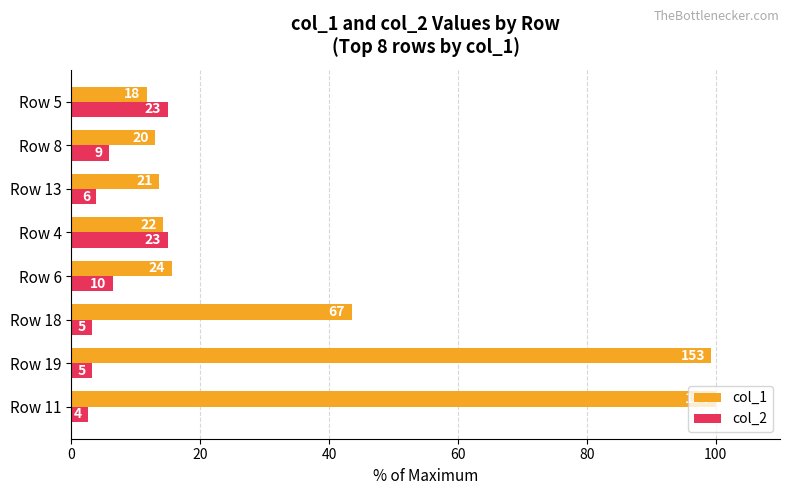

What are all the series names shown in the legend?

col_1, col_2